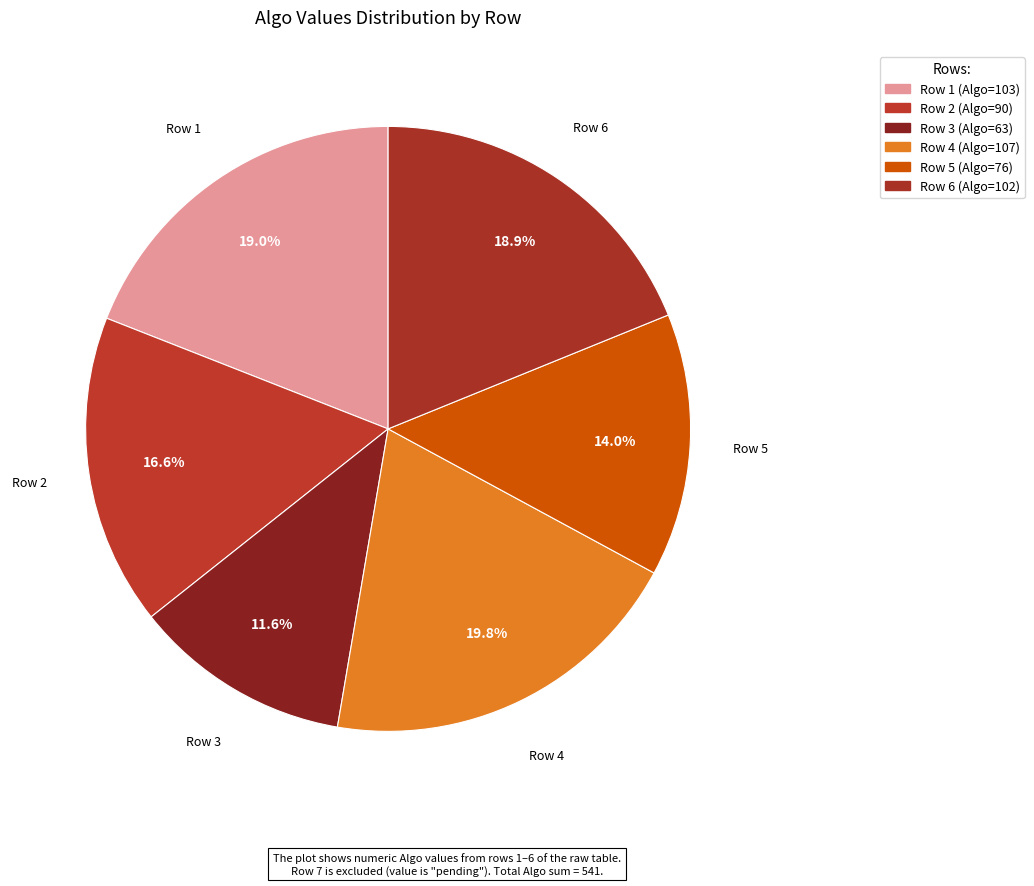

What is the ratio of the value at Row 3 to the value at Row 5?

0.8